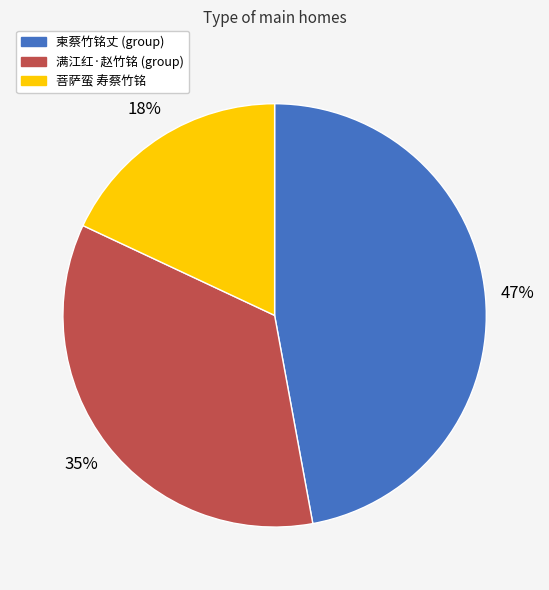

Is there any slice that represents more than half of the pie?

No